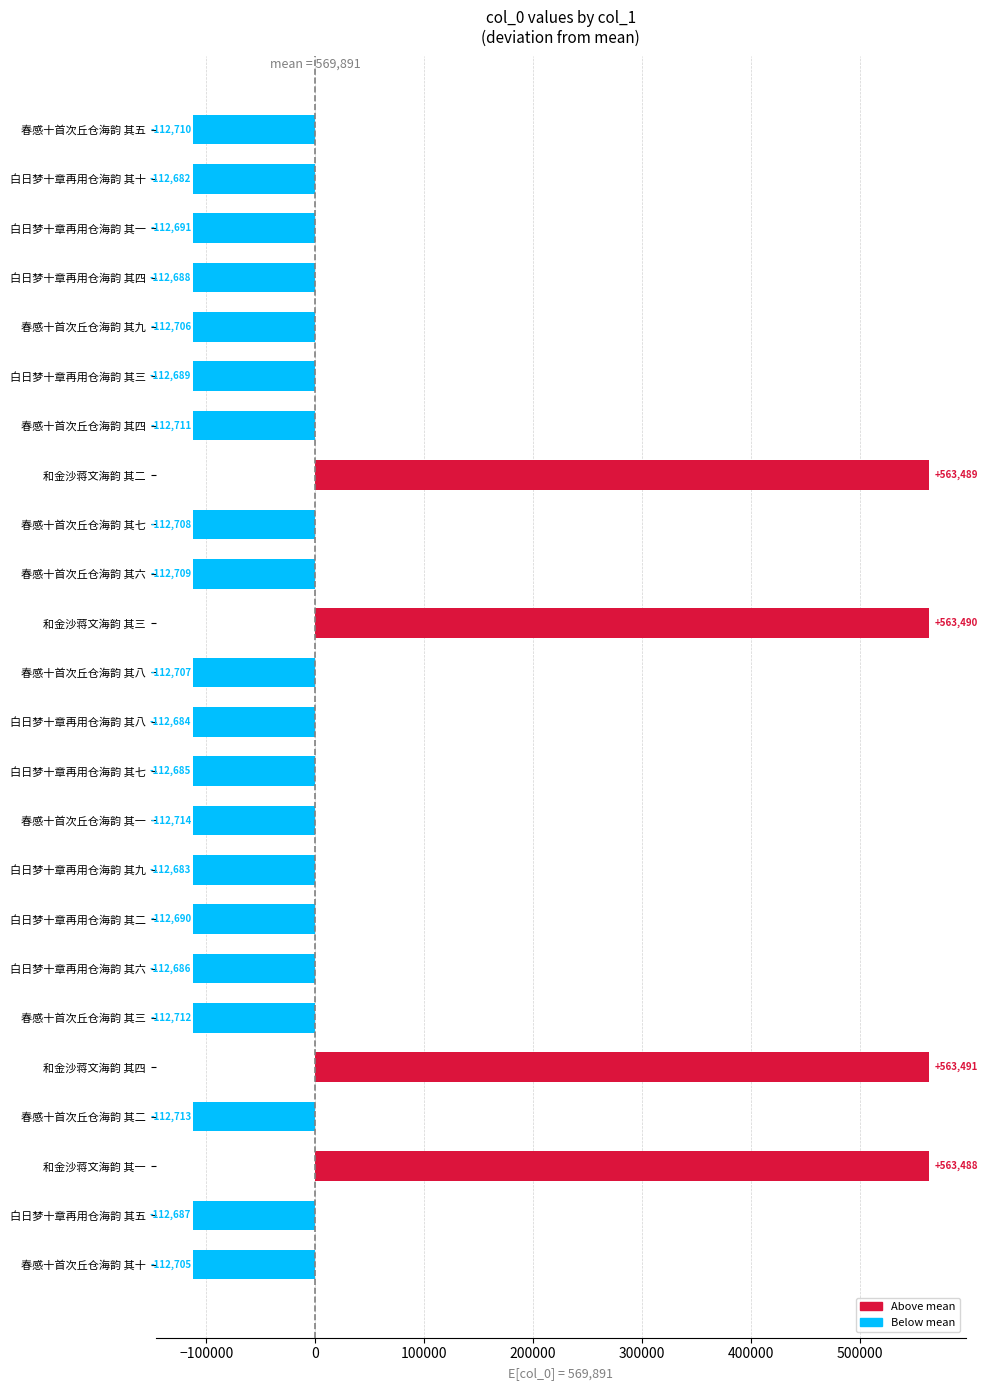

What is the change in value from 春感十首次丘仓海韵 其一 to 和金沙蒋文海韵 其三?

+676205.0